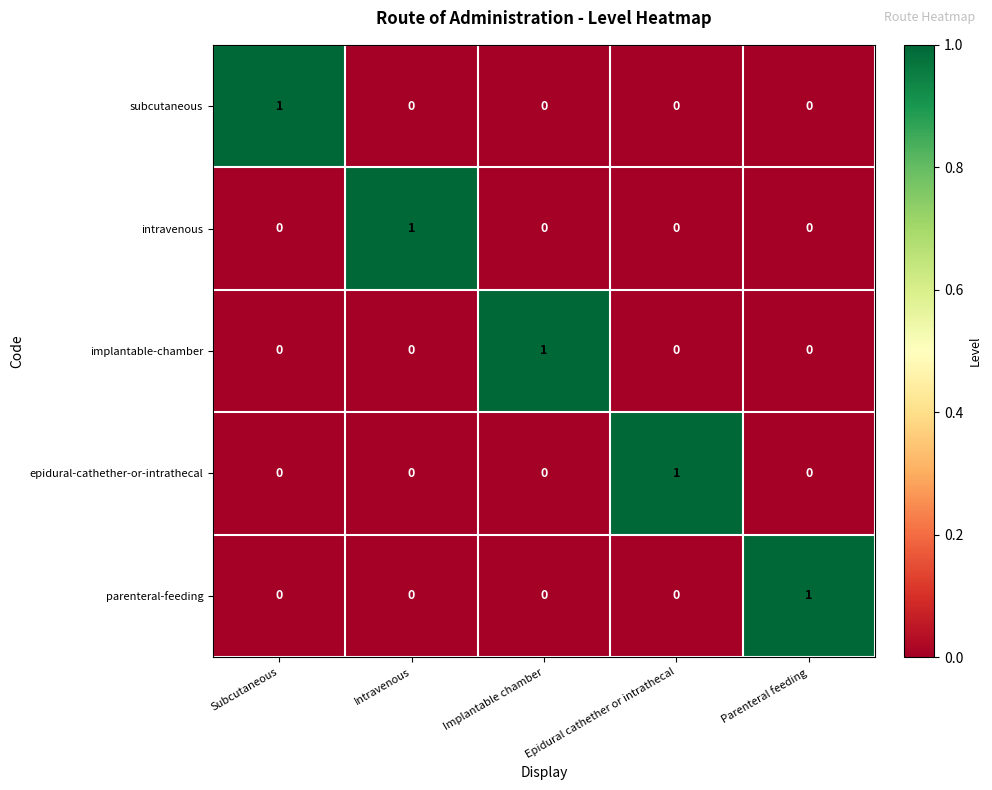

The parenteral-feeding series shows -1 at Subcutaneous. True or false?

False